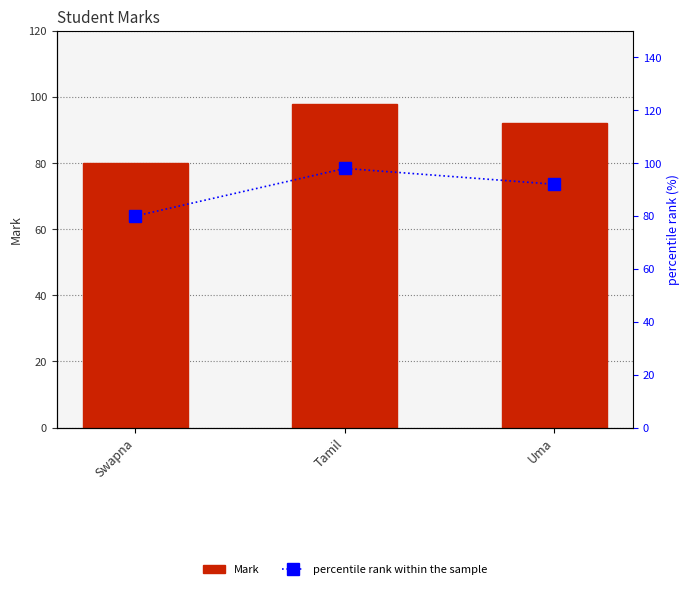

List the labels in order of percentile rank within the sample value, largest first.

Tamil, Uma, Swapna